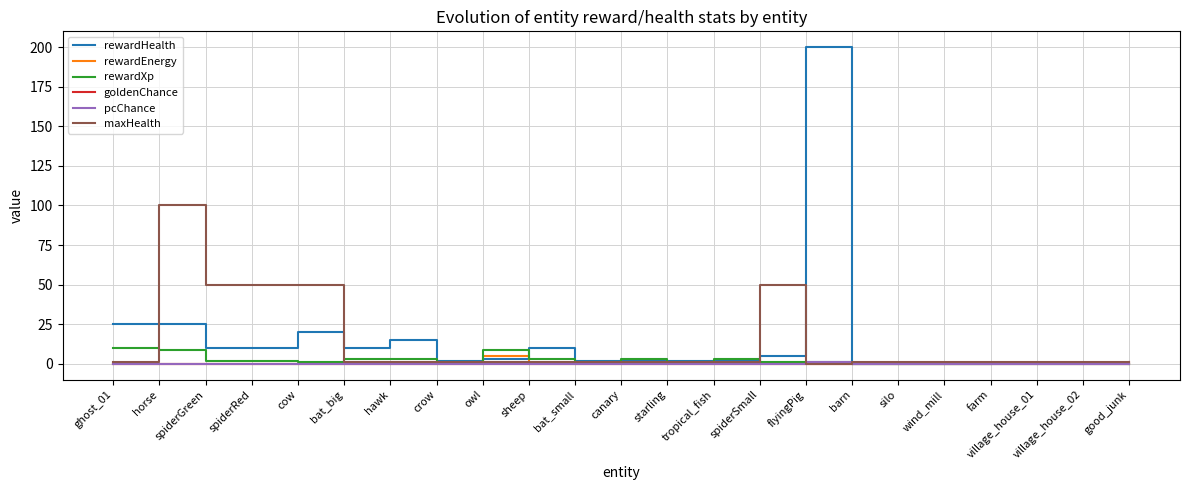

What is the greatest value displayed?

200.0